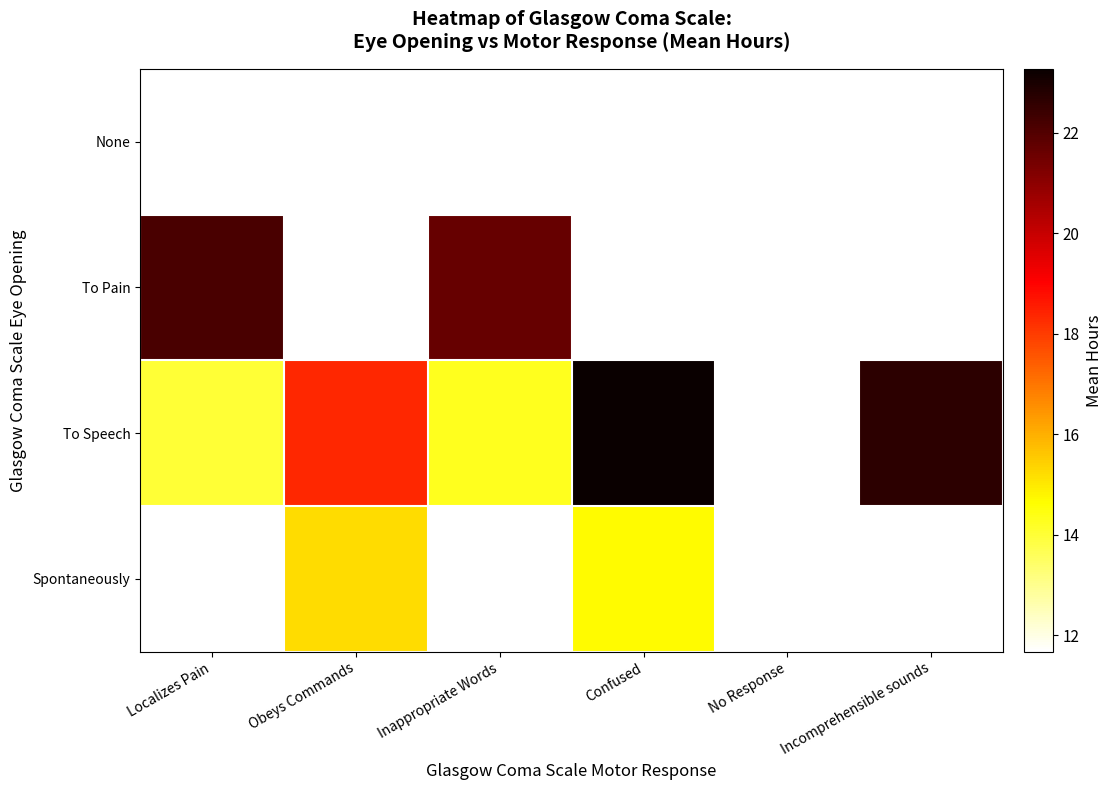

How many values in To Speech are above zero?

5